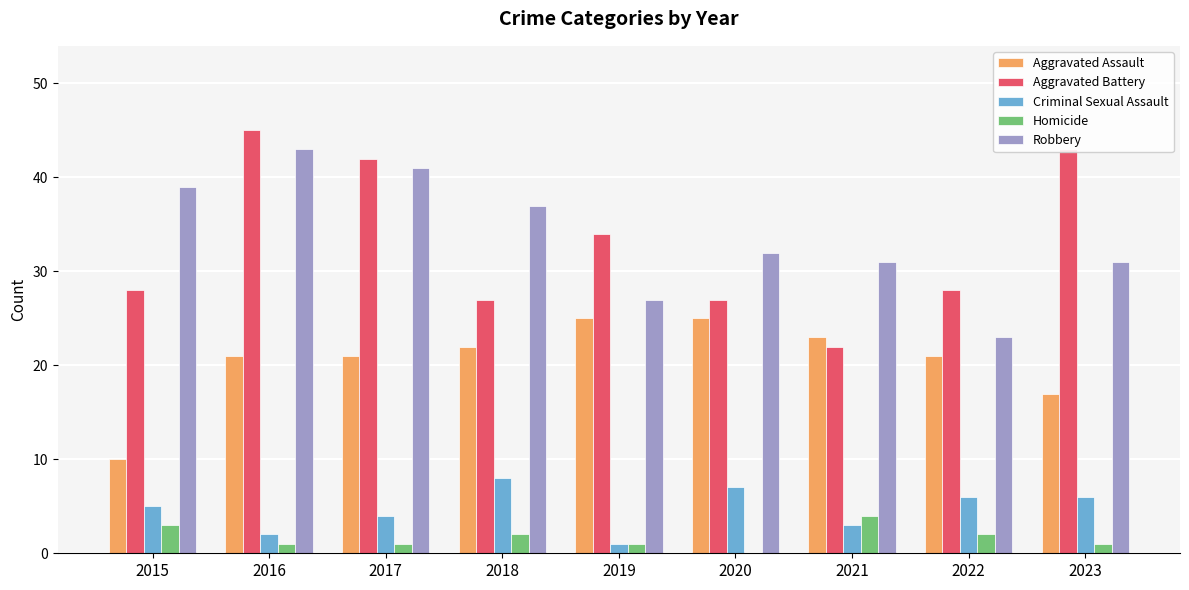

Which series changed the most between 2016 and 2022?

Robbery